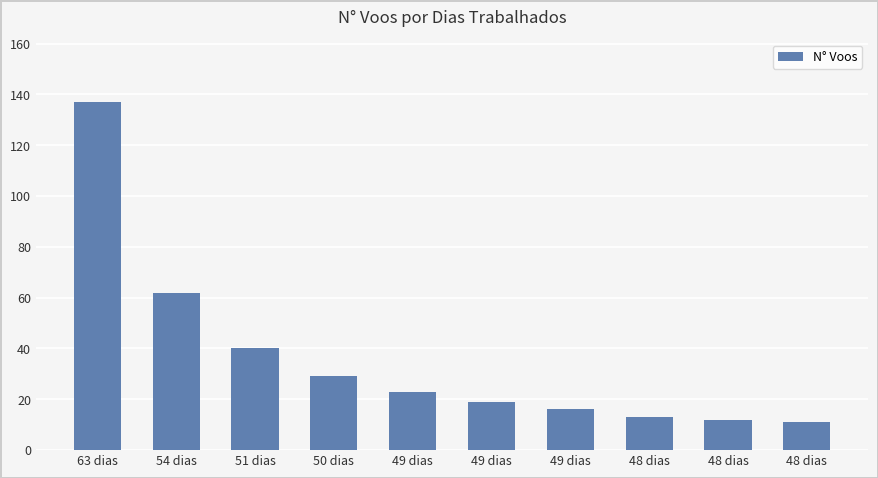

What is the approximate value at 51 dias?

40